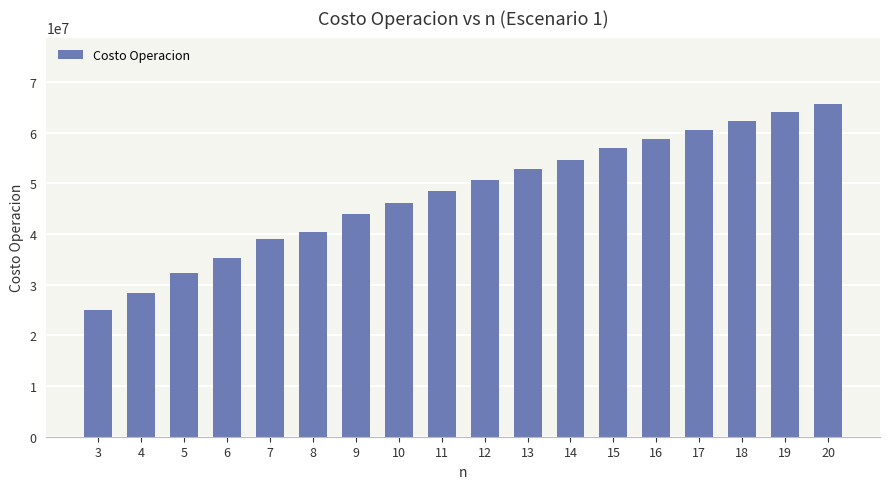

The value at 11 is 48576099.5. True or false?

True